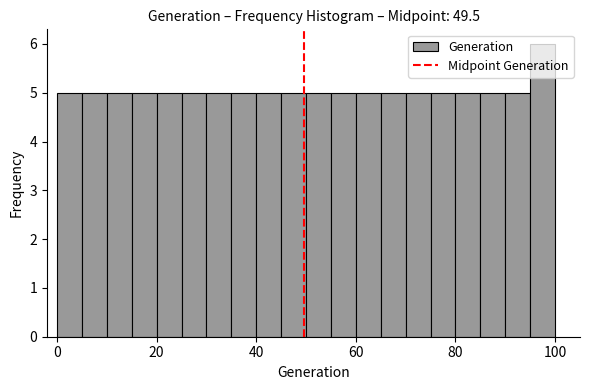

Read against the x-axis, roughly where is the centre of the tallest bar?

98